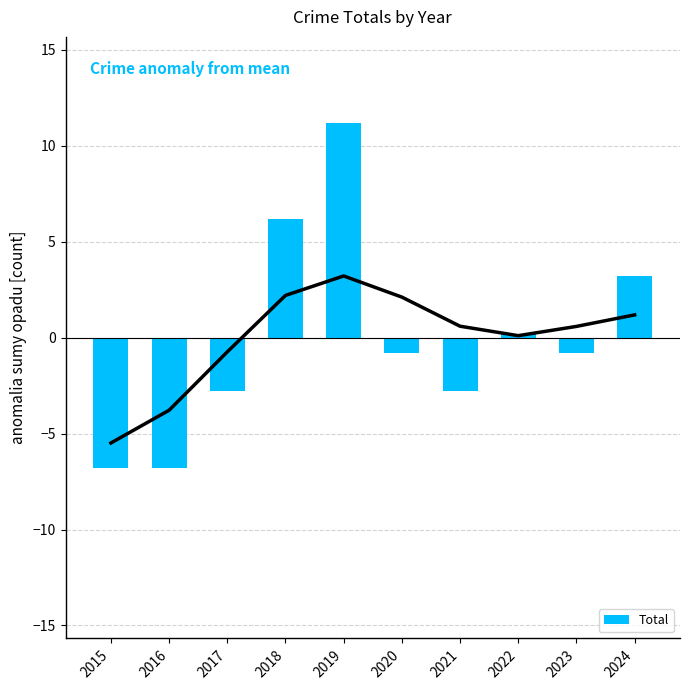

How many values are above zero?

4